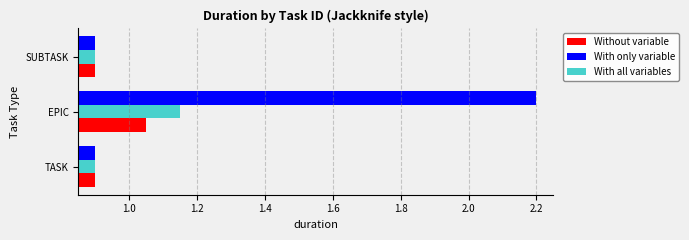

What value does the With only variable series have at SUBTASK?

0.9